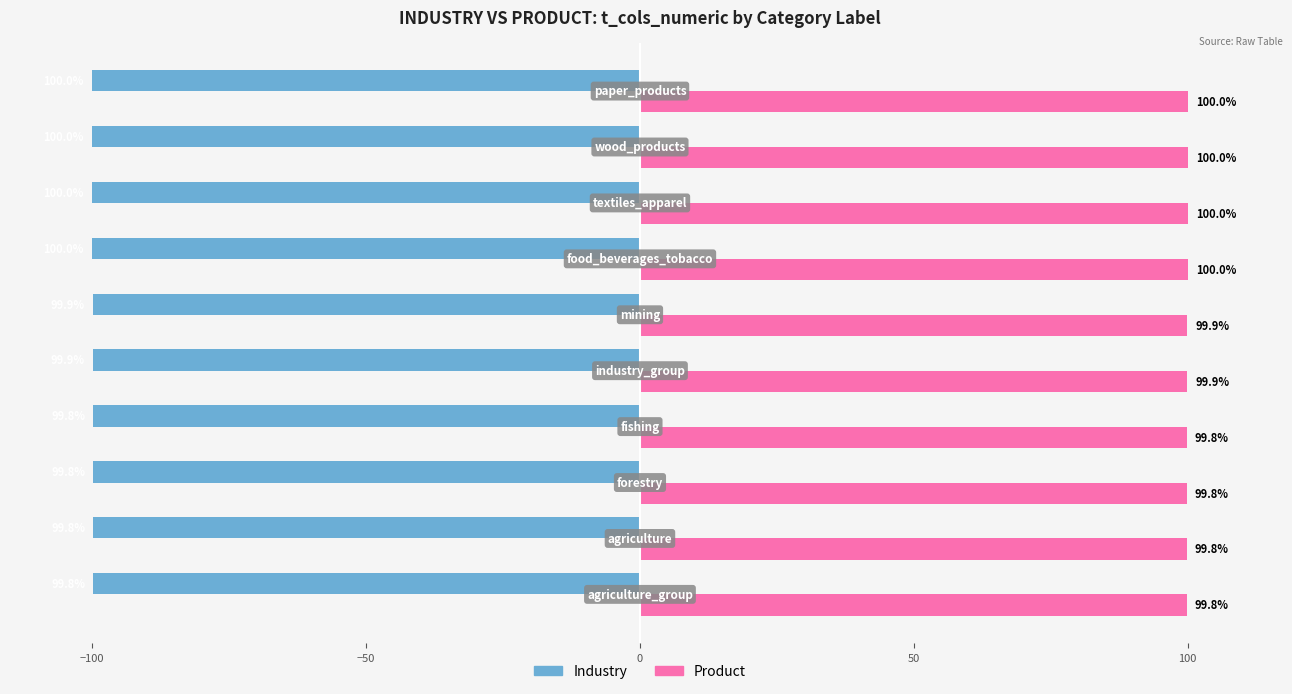

List the series in order of their peak value, highest first.

Product, Industry